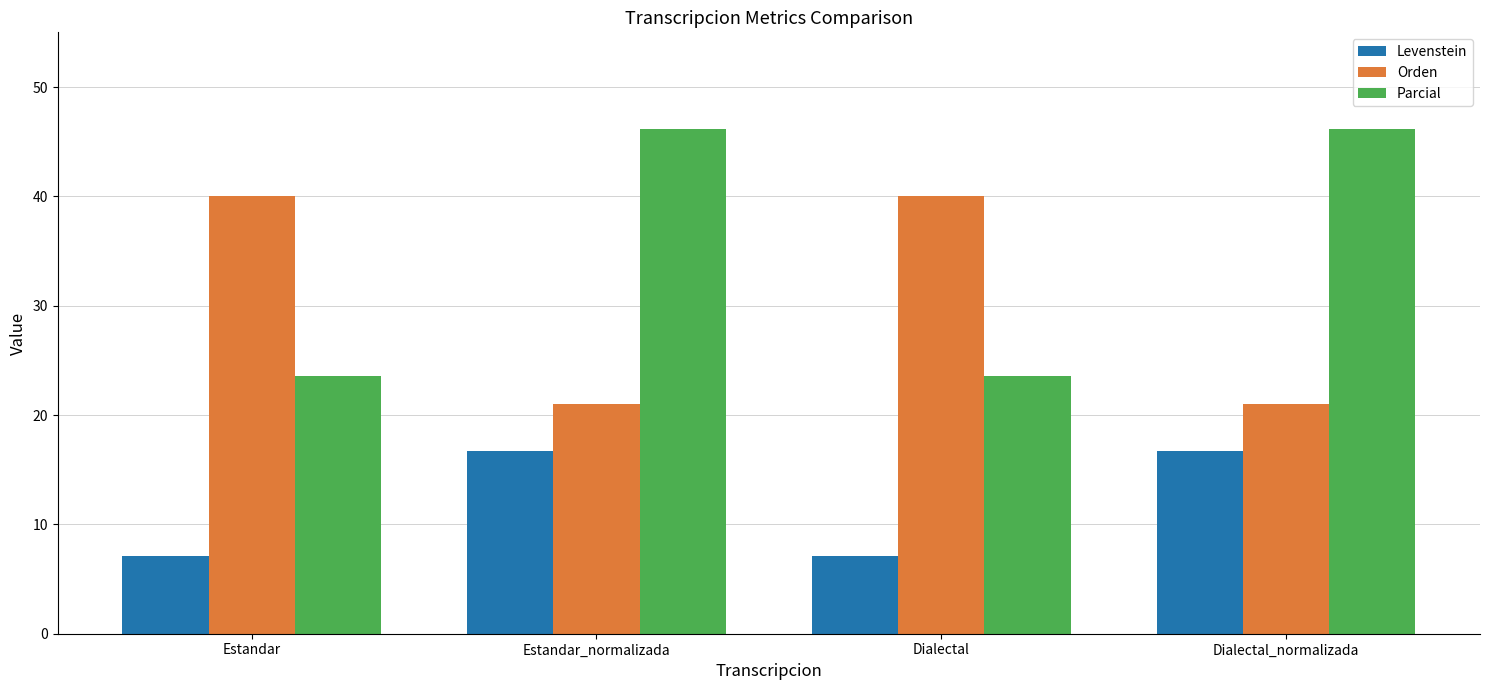

The Orden series shows 40.0 at Dialectal. True or false?

True